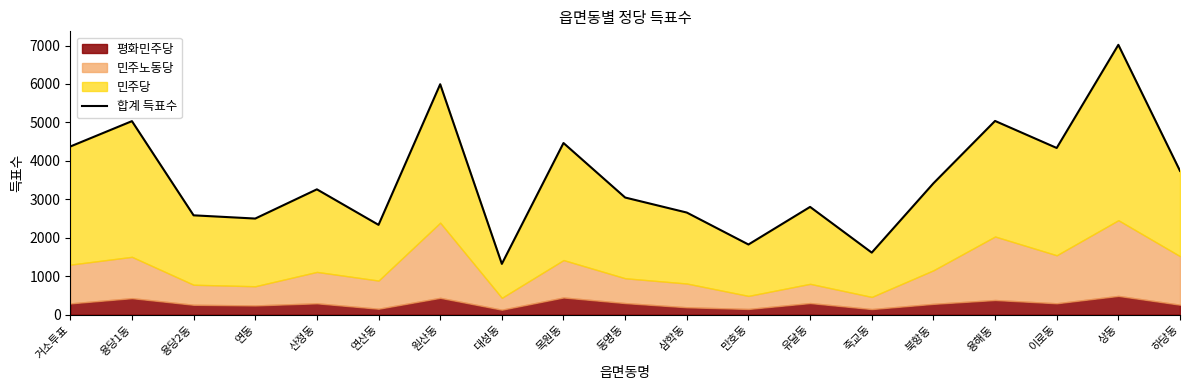

Rank the categories by value from lowest to highest.

대성동, 죽교동, 만호동, 연산동, 연동, 용당2동, 삼학동, 유달동, 동명동, 산정동, 북항동, 하당동, 이로동, 거소투표, 목원동, 용당1동, 용해동, 원산동, 상동